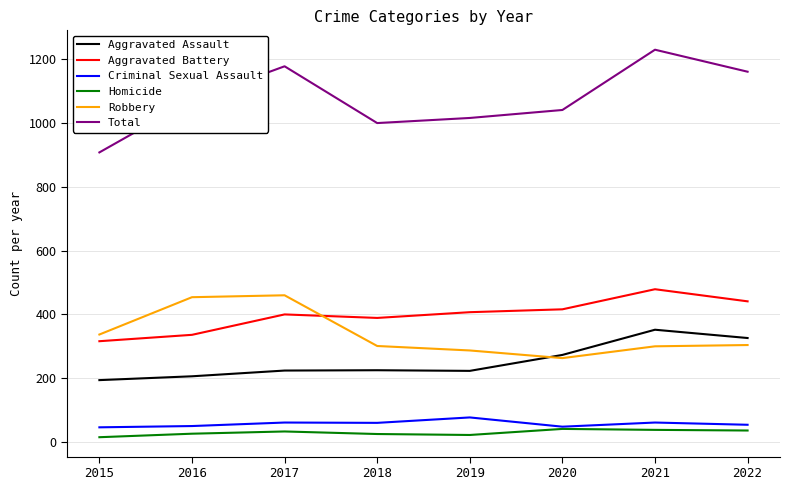

True or false: Homicide and Robbery cross at least once.

False